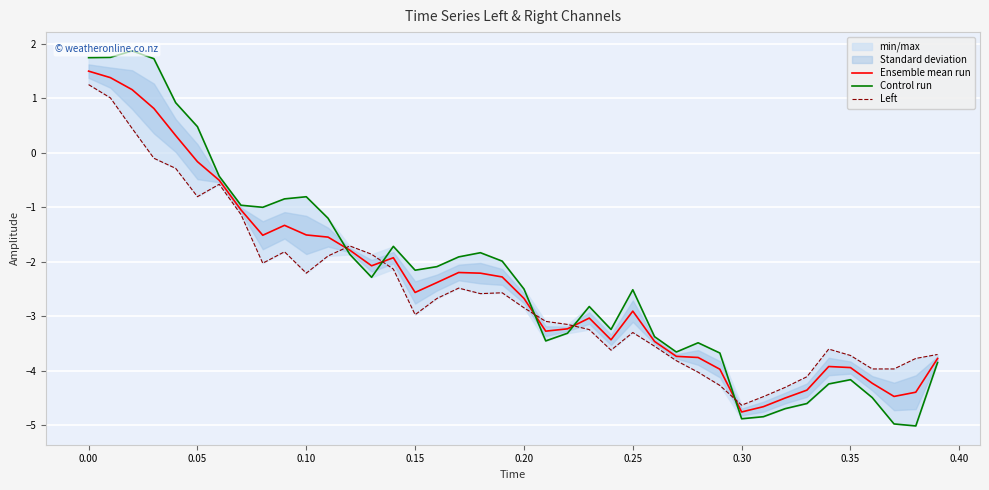

The Ensemble mean run series shows -0.6 at 0.20. True or false?

False